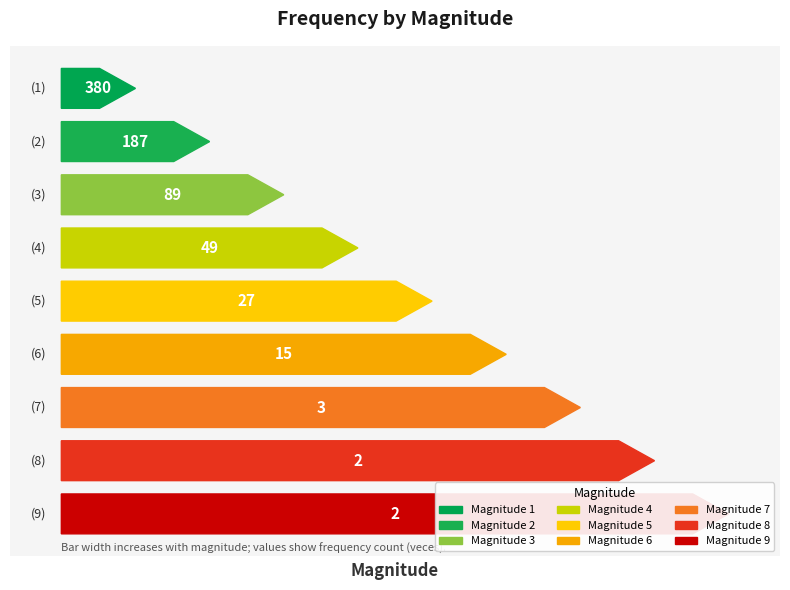

What is the change in value from 2 to 3?

-98